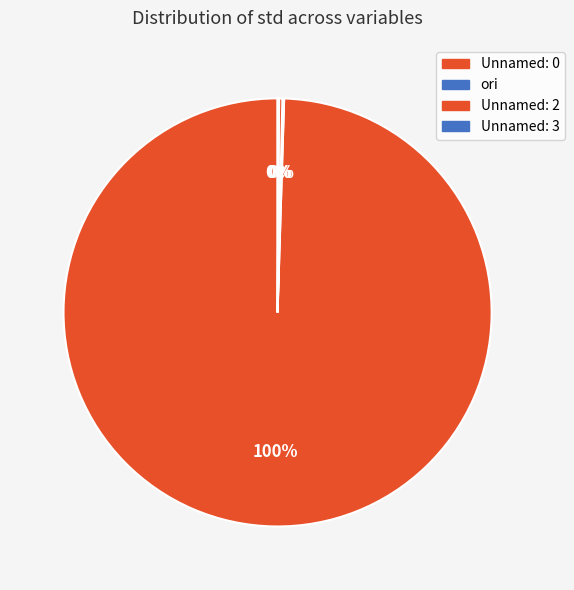

Rank the categories by value from highest to lowest.

Unnamed: 0, Unnamed: 2, ori, Unnamed: 3